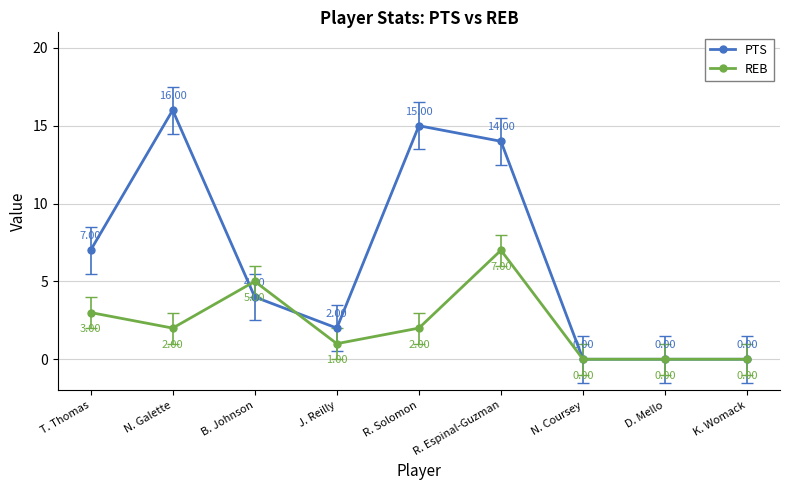

Reading right to left, what are all the values shown in this chart?

PTS: K. Womack=0	D. Mello=0	N. Coursey=0	R. Espinal-Guzman=14	R. Solomon=15	J. Reilly=2	B. Johnson=4	N. Galette=16	T. Thomas=7
REB: K. Womack=0	D. Mello=0	N. Coursey=0	R. Espinal-Guzman=7	R. Solomon=2	J. Reilly=1	B. Johnson=5	N. Galette=2	T. Thomas=3